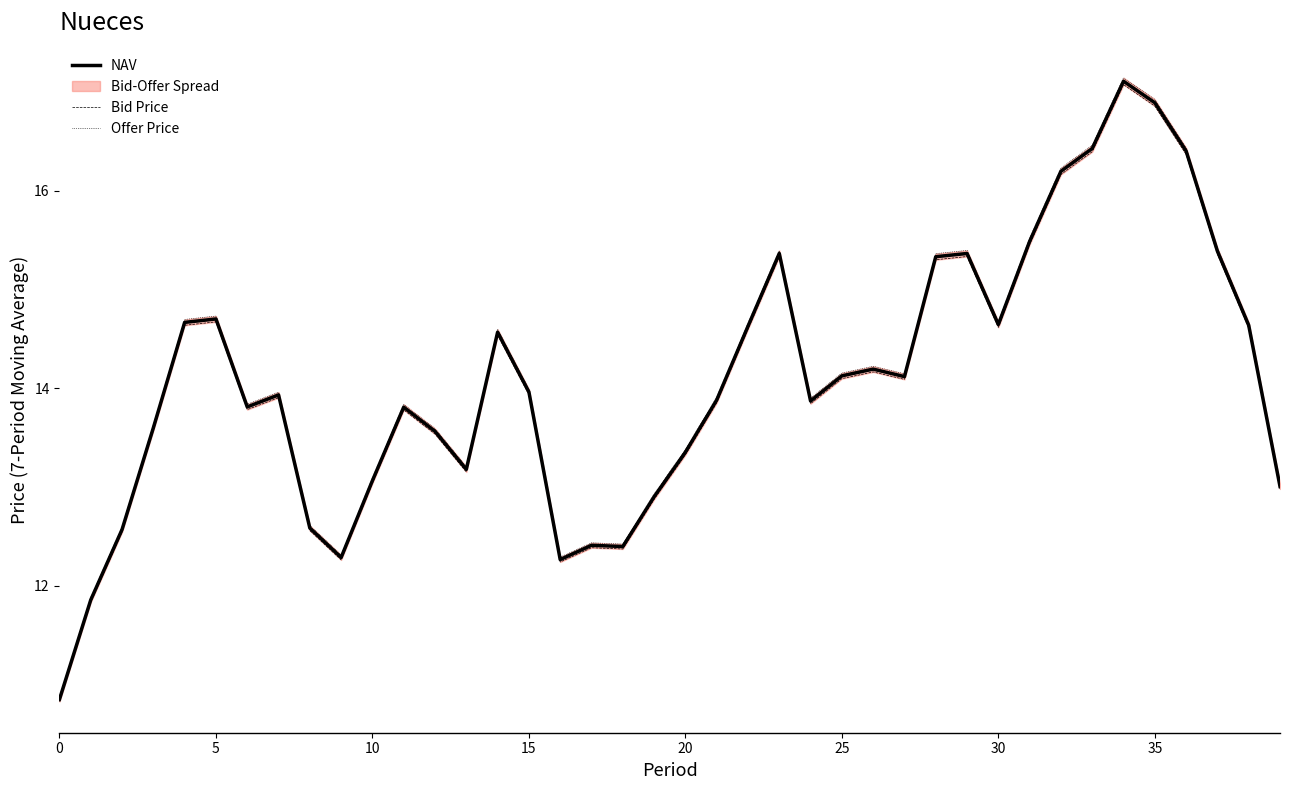

Is this an area chart (filled region under the line)?

No